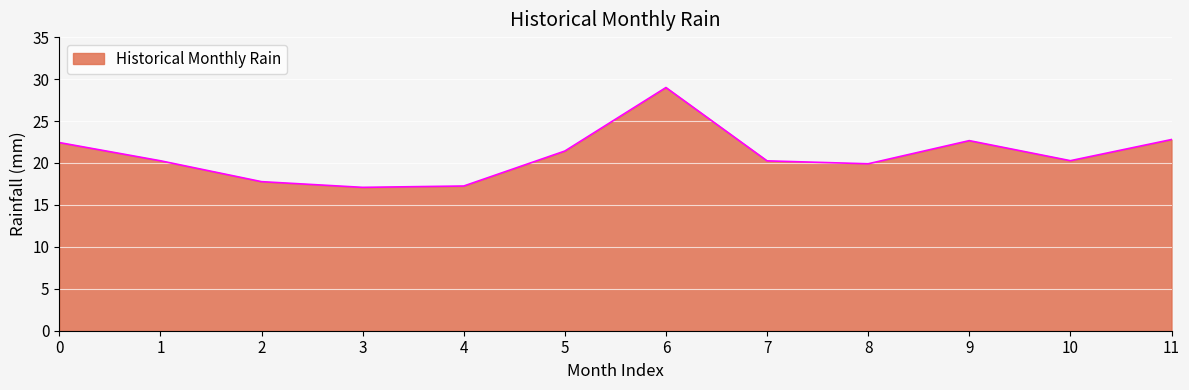

The chart shows a value of 17.1 at 3. True or false?

True